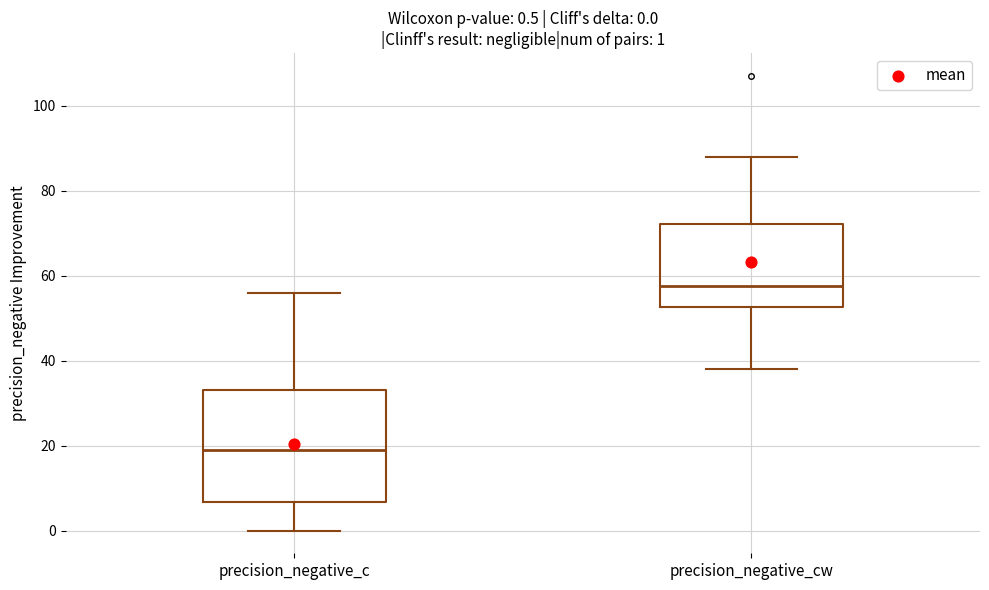

Which box's median line is the highest?

precision_negative_cw